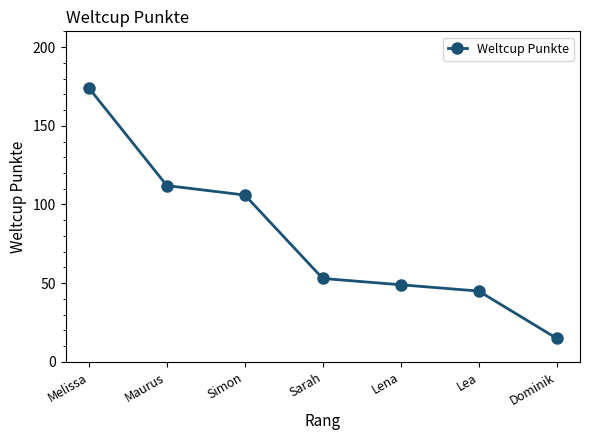

How many lines are shown in the chart?

1